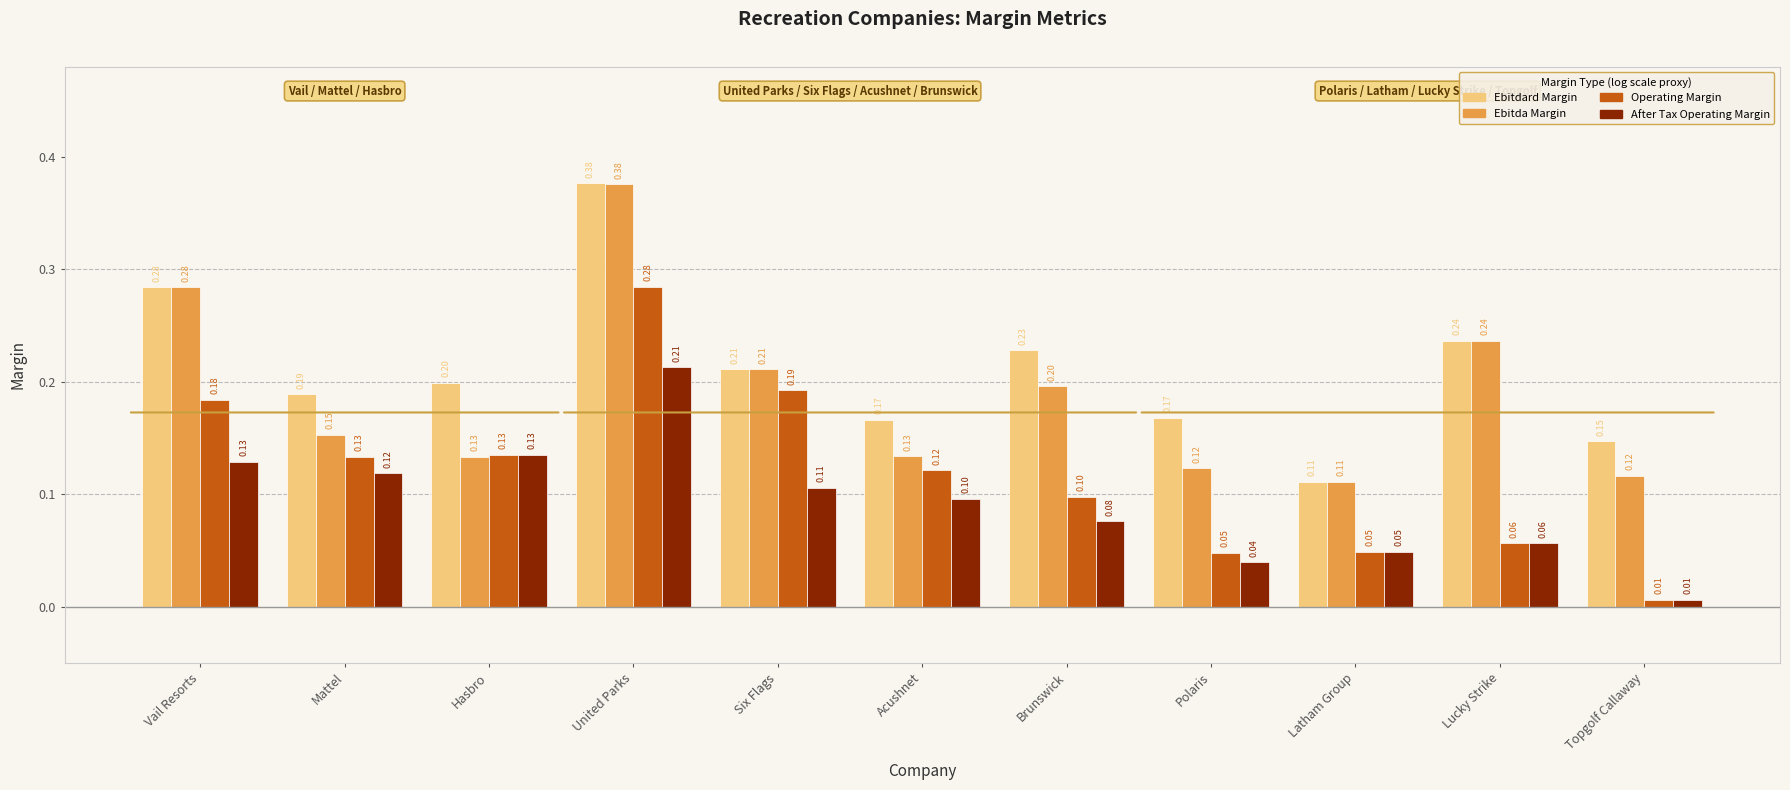

What is the total value across all series at Six Flags?

0.7